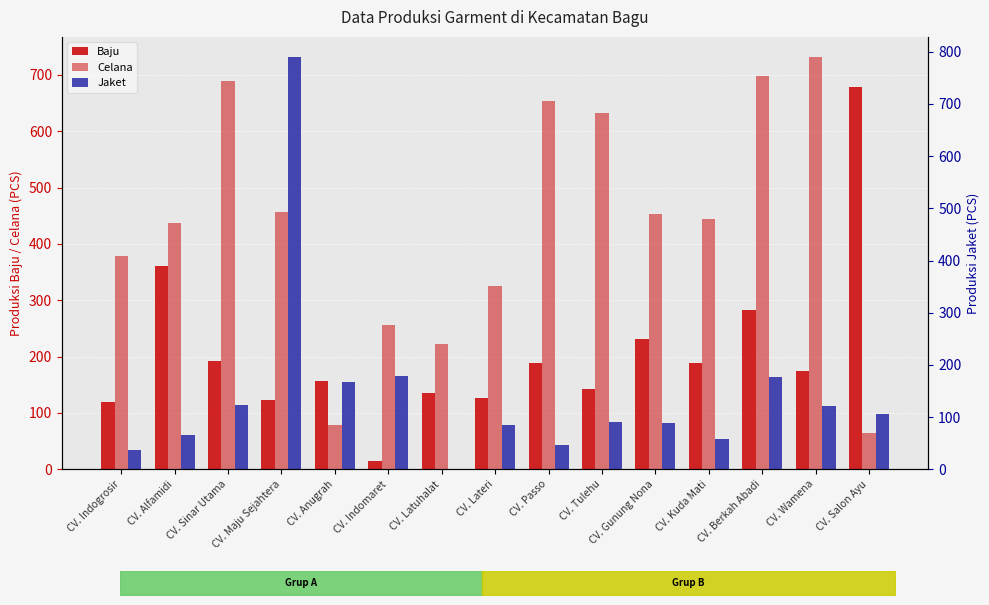

Count the number of categories in the chart.

15